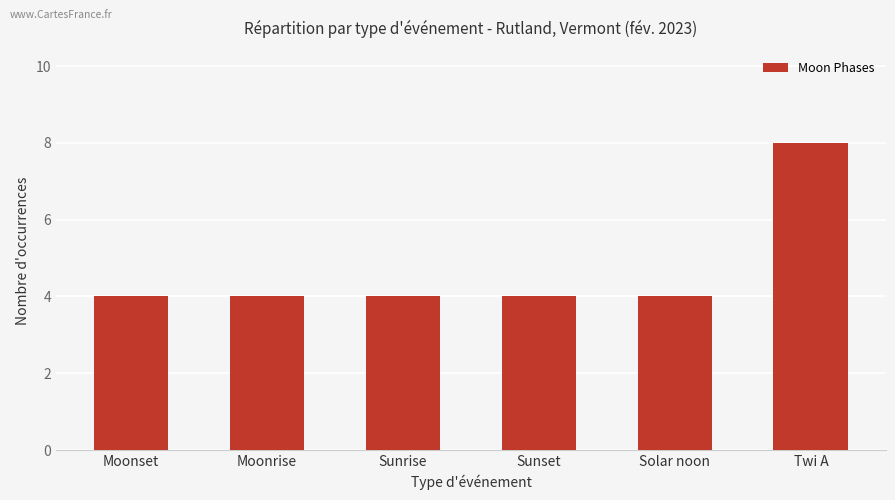

What position from the left is Solar noon?

5